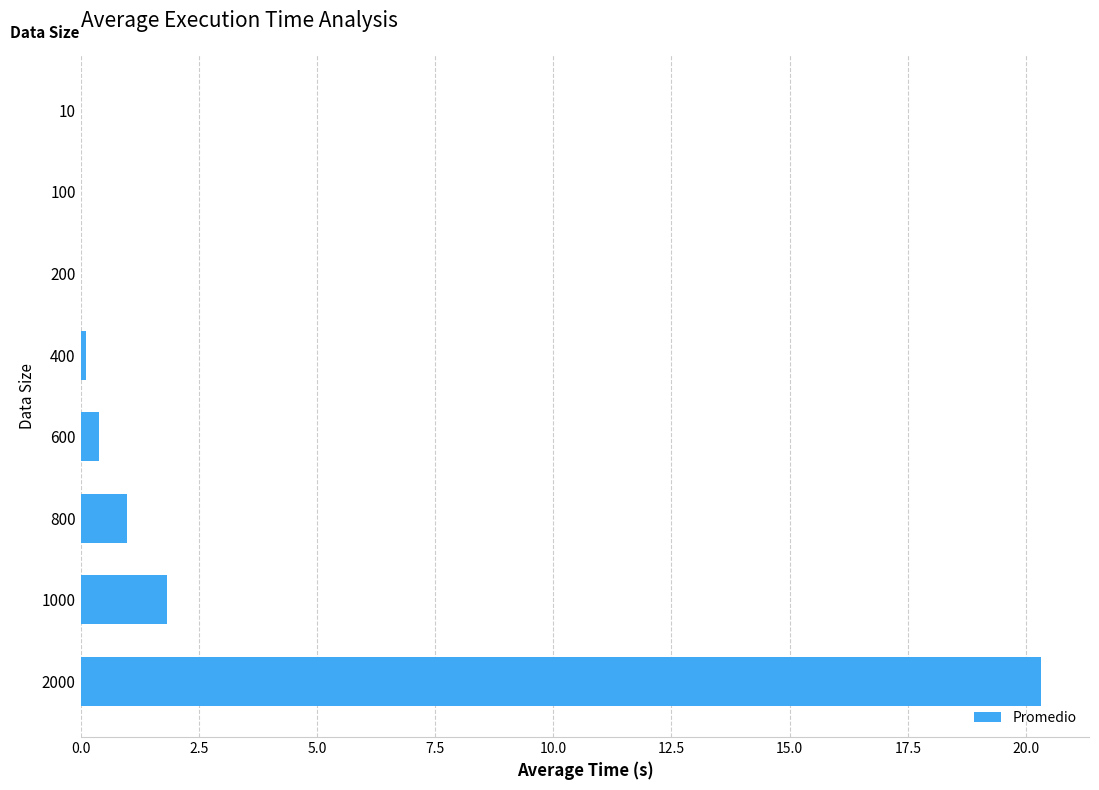

True or false: the data shows 0.6 at 1000.

False